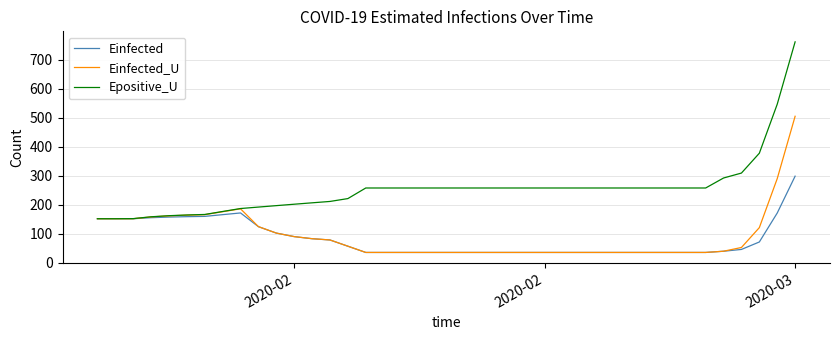

What is the maximum value shown in the chart?

760.9